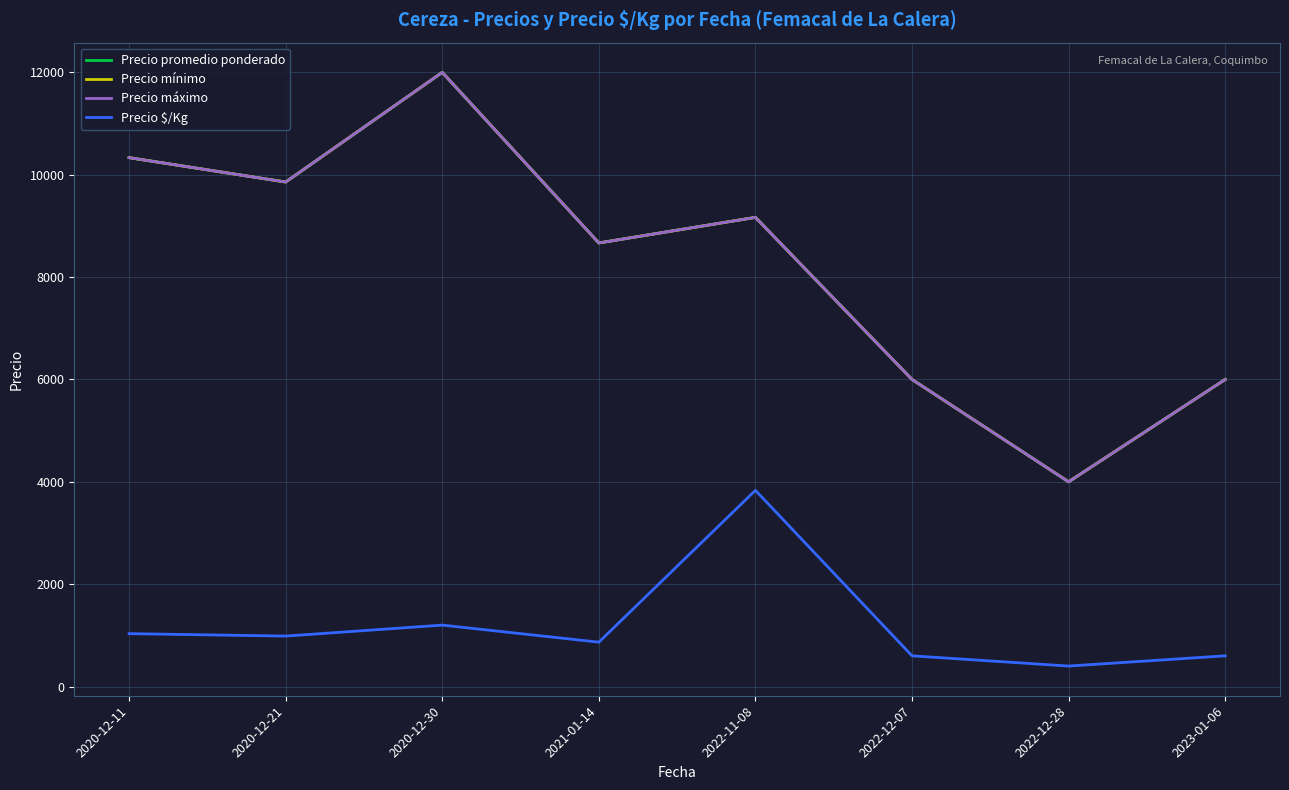

True or false: Precio máximo and Precio $/Kg cross at least once.

False